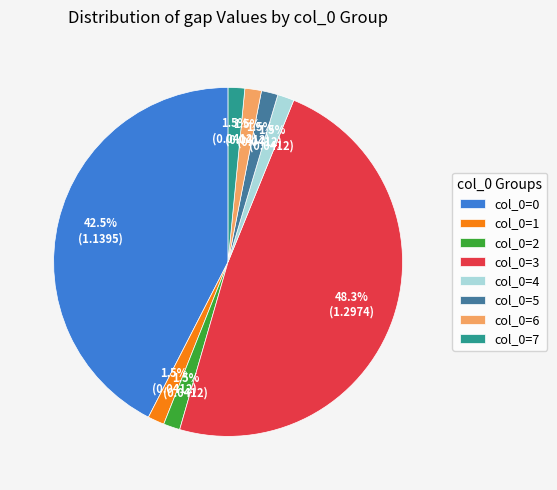

Combined, do col_0=1 and col_0=0 account for over 50%?

No